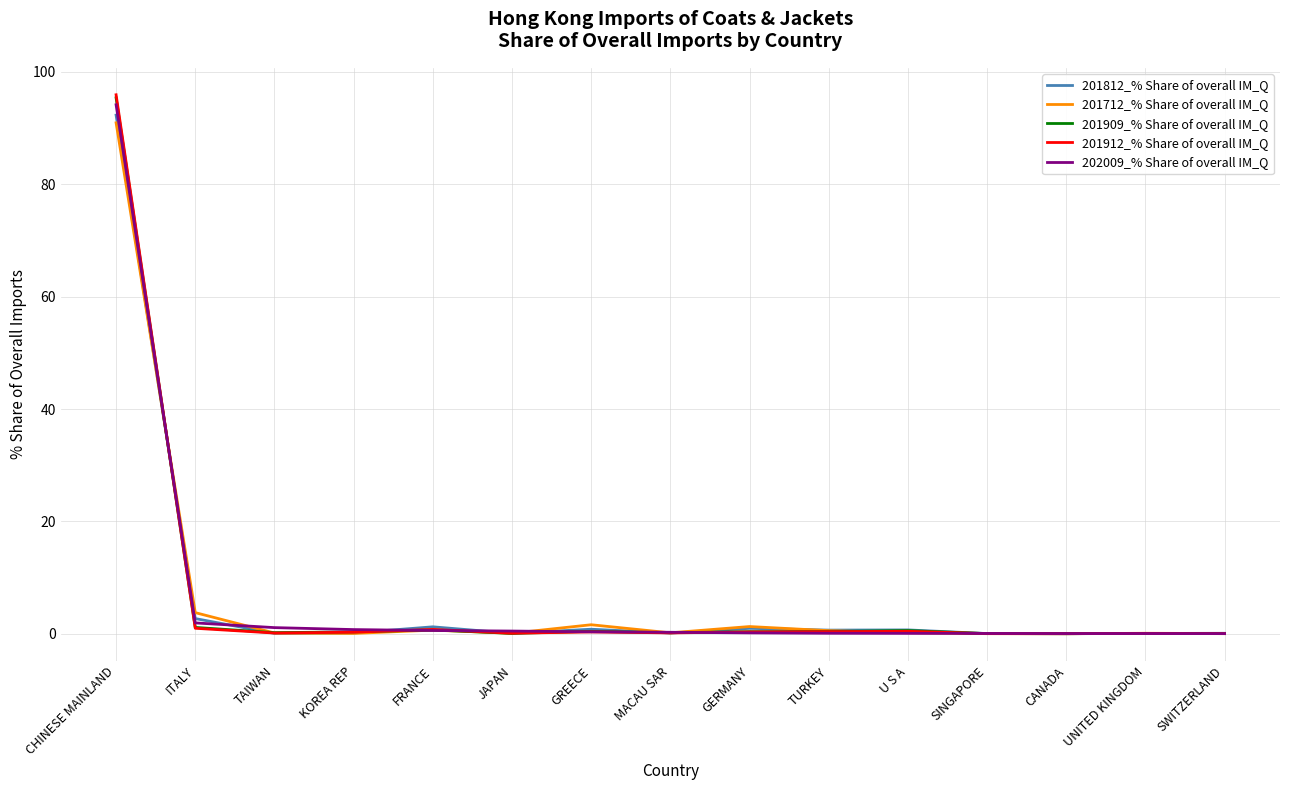

The value of 201812_% Share of overall IM_Q at CANADA is 0.0. True or false?

True